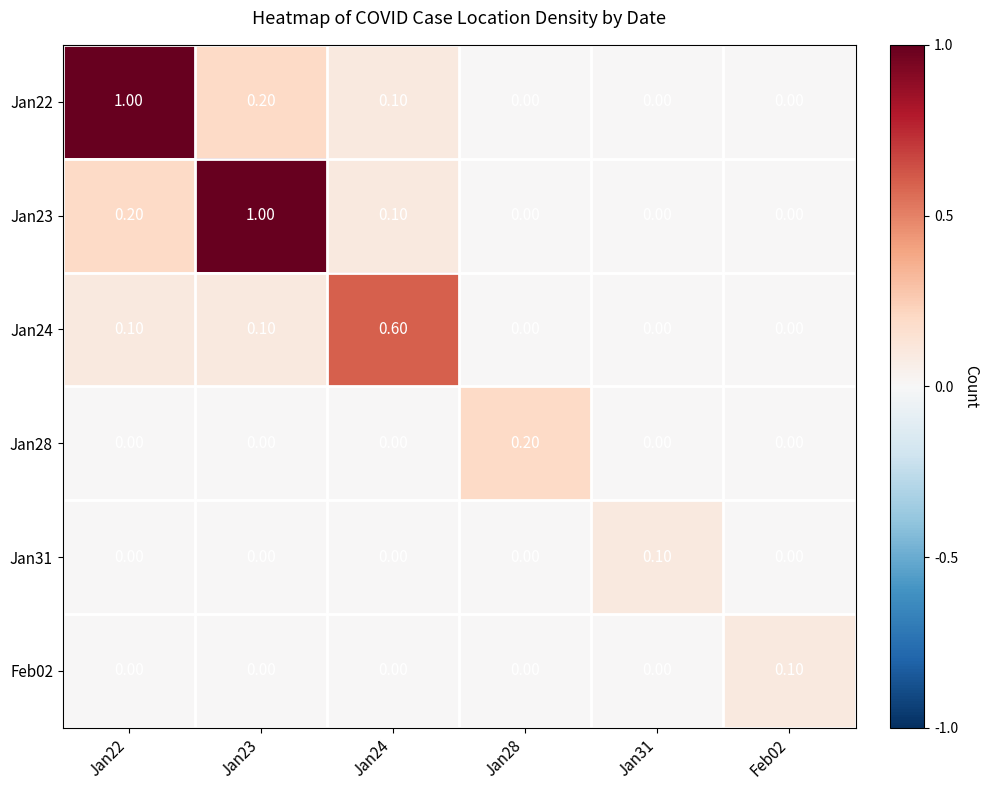

What is the difference between the maximum and minimum values in the Jan22 series?

1.0